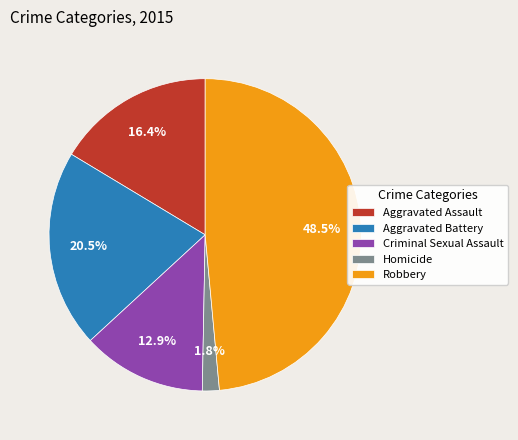

Does any single category account for the majority?

No